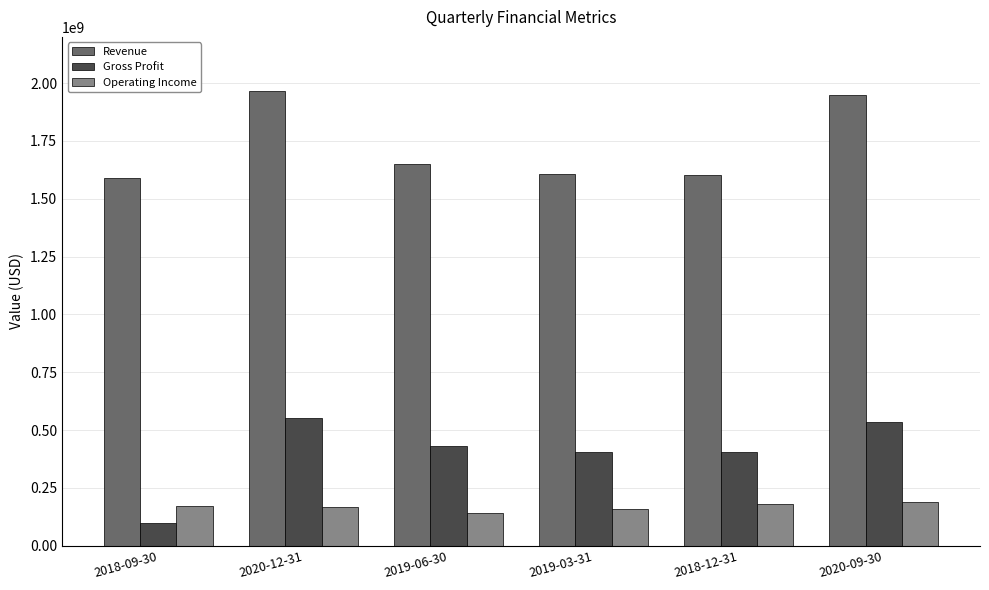

True or false: Revenue has a value of 2180110574 at 2018-09-30.

False